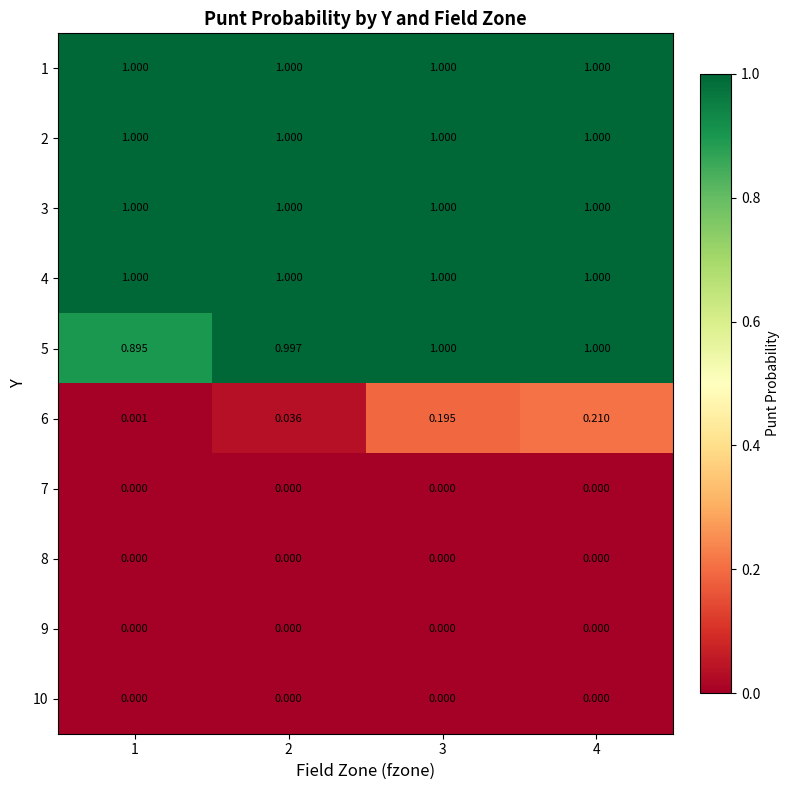

Is the value of 8 at 2 greater than the value of 4 at 2?

No